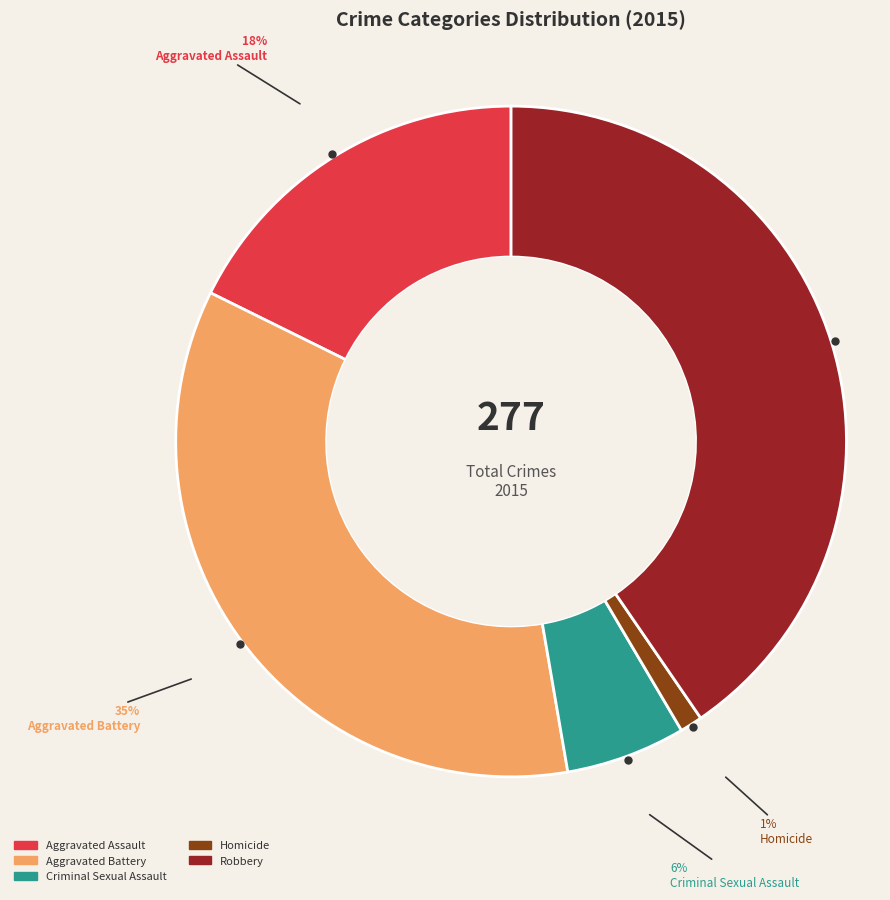

To the nearest percent, what is the average slice percentage?

20%